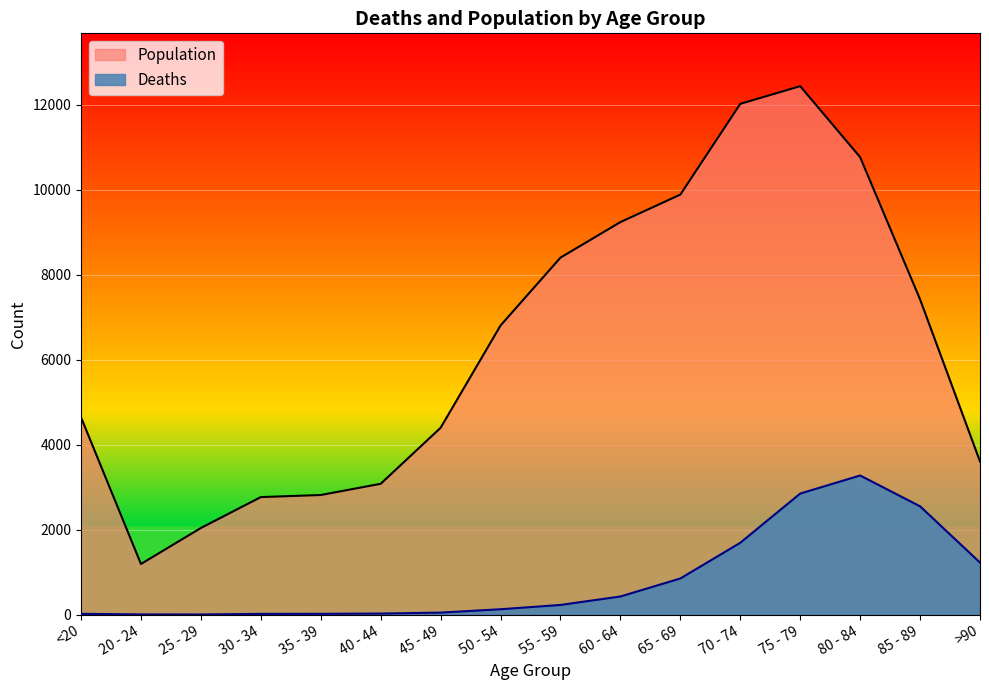

How many data points in Population are above 6803?

7